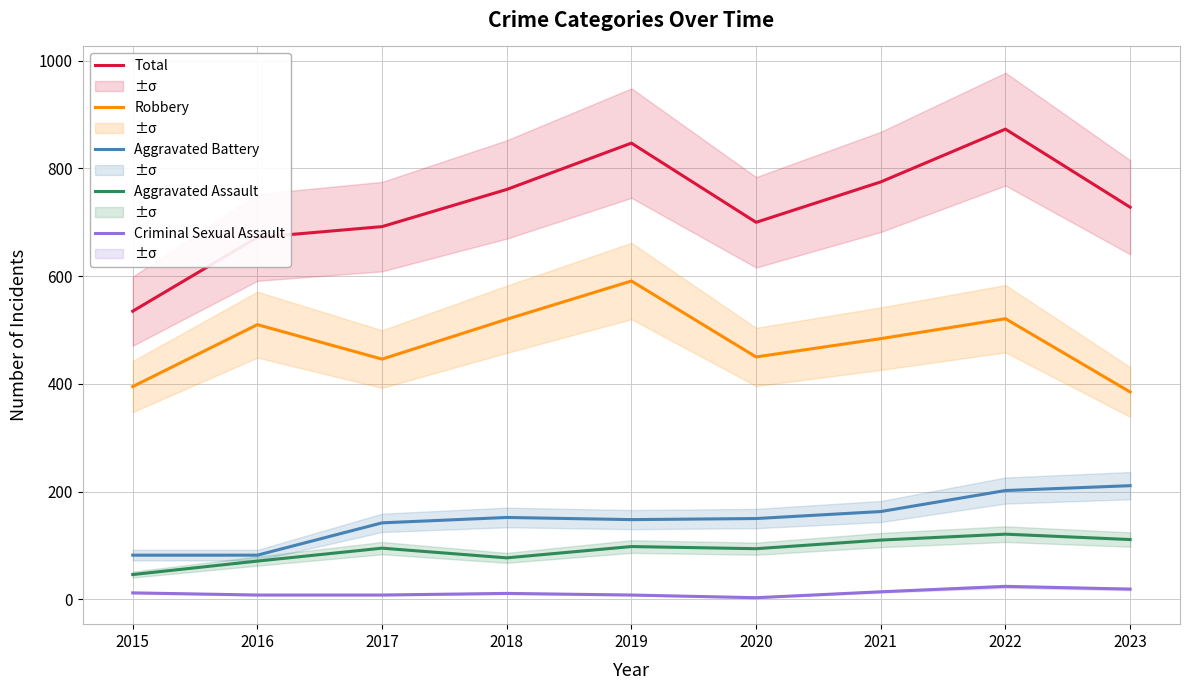

The value of Robbery at 2016 is 510. True or false?

True